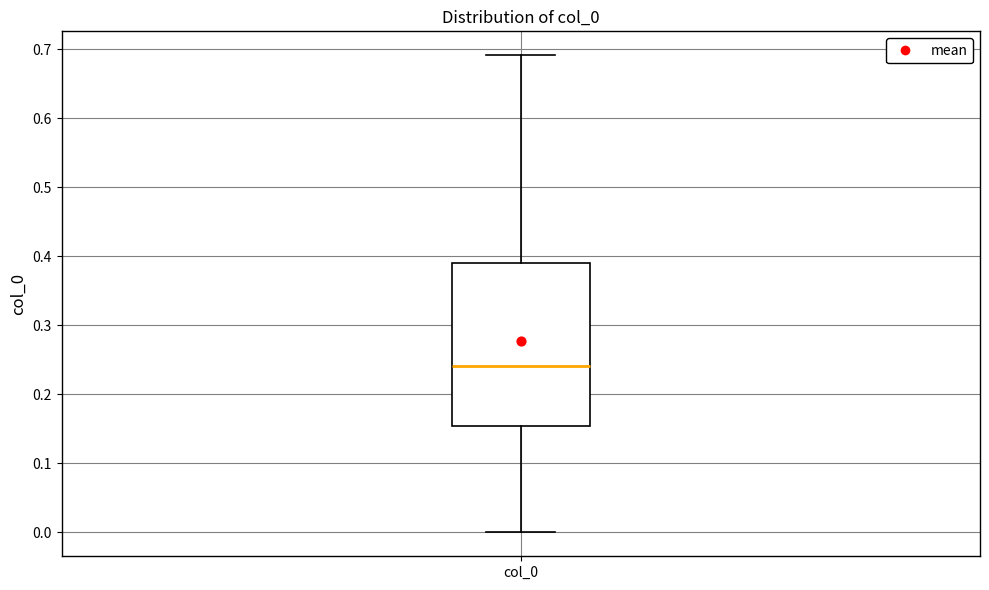

Read this box plot against the y-axis: the position of the median line, the range covered by the box, and the ends of both whiskers. The values are not printed on the chart, so give them approximately, as read against the axis.

median 0.24, box 0.15 to 0.39, whiskers 0.00 to 0.69